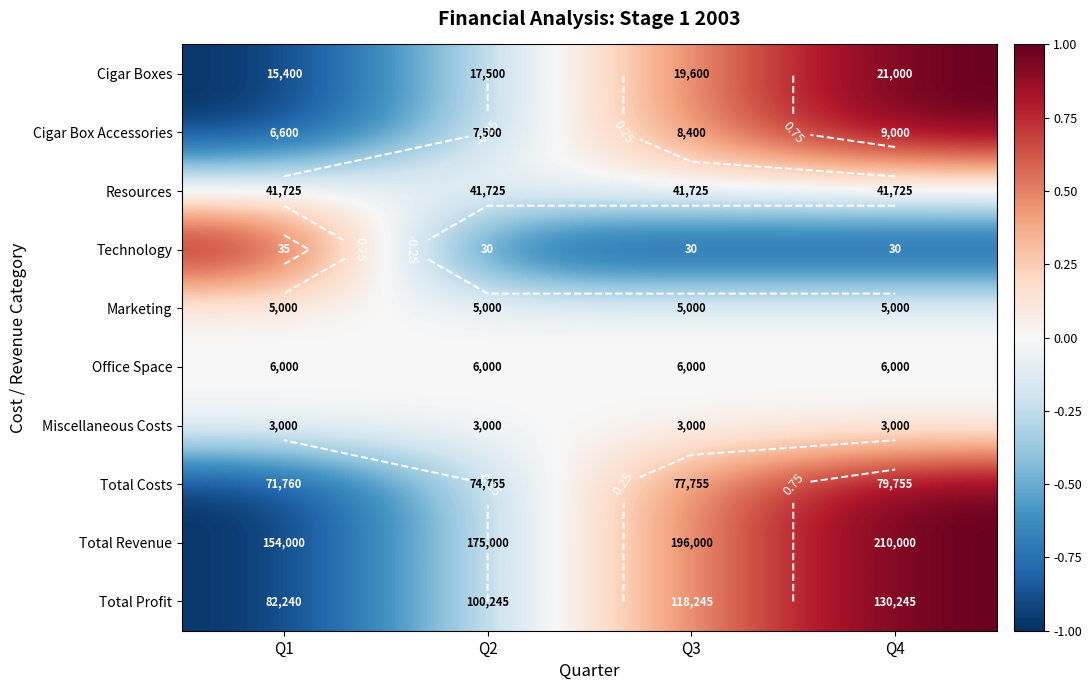

Between Q1 and Q4, which is larger?

Q4